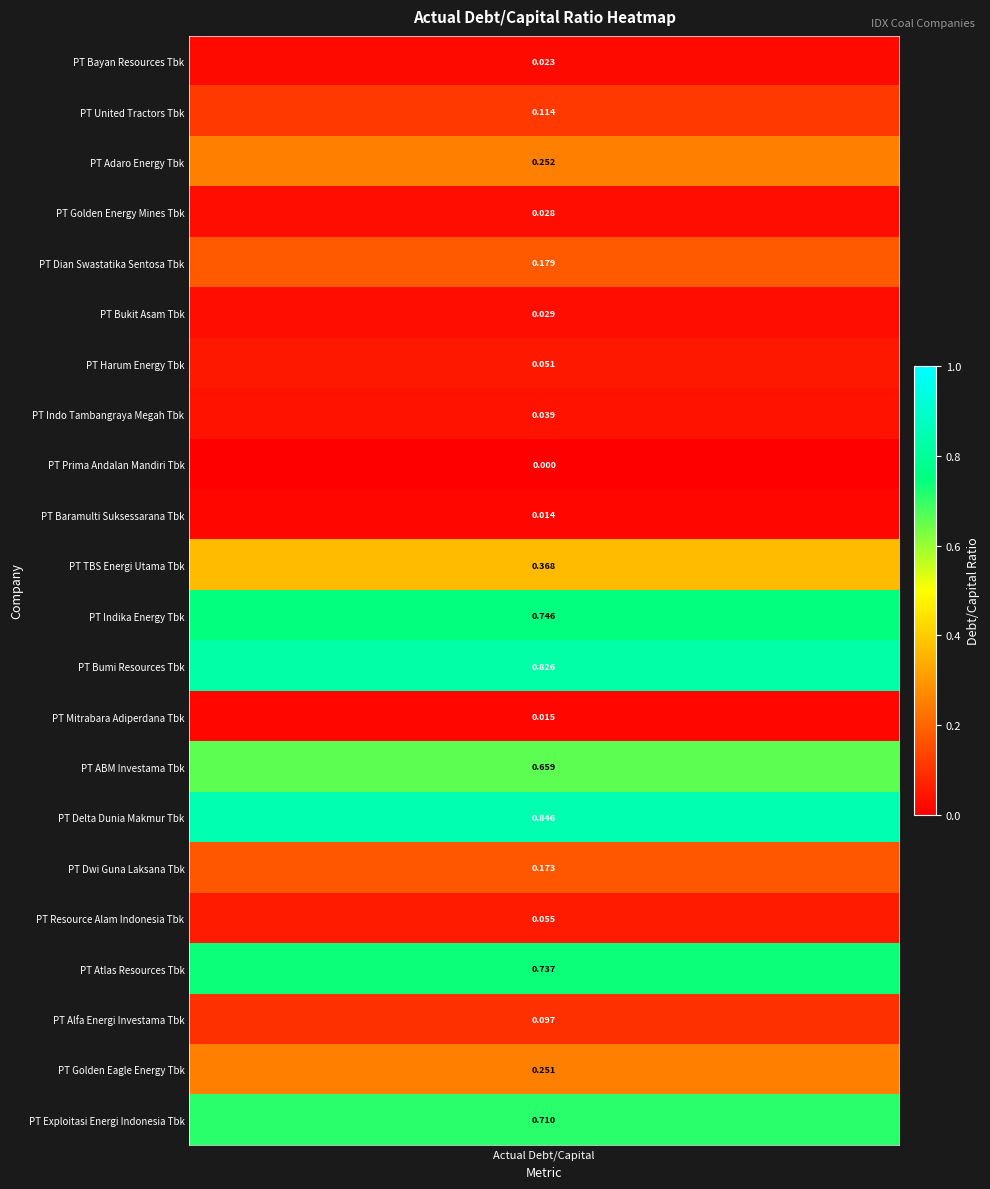

How many values are above zero?

21